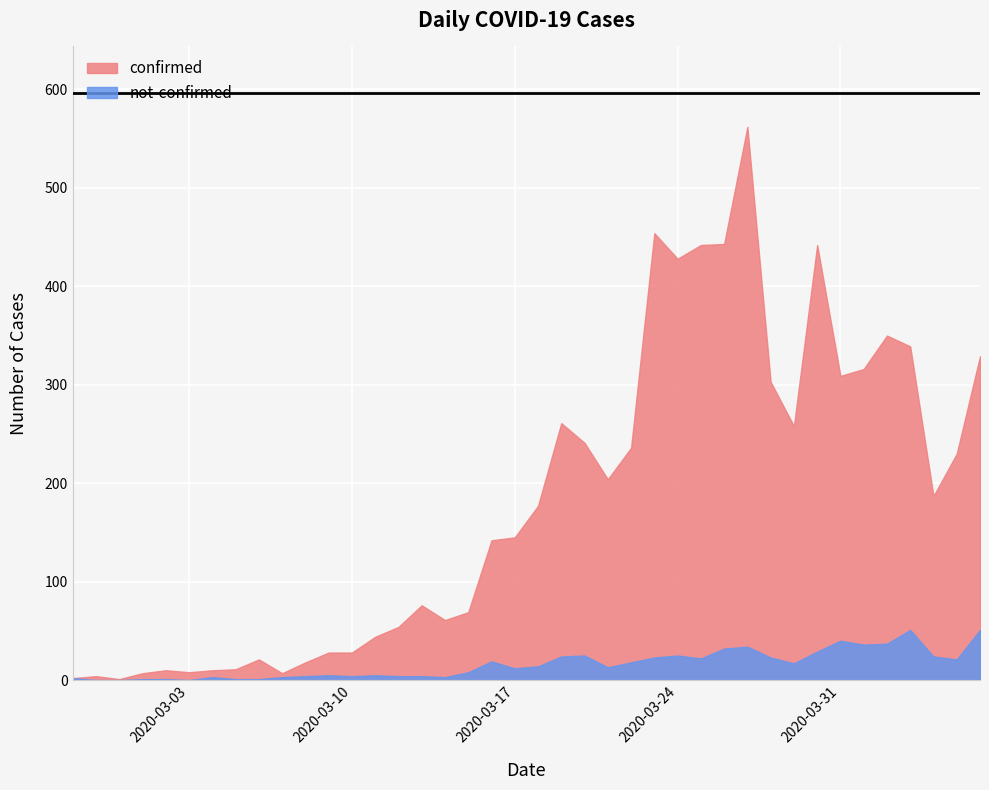

At how many categories does at least one series exceed 515?

1